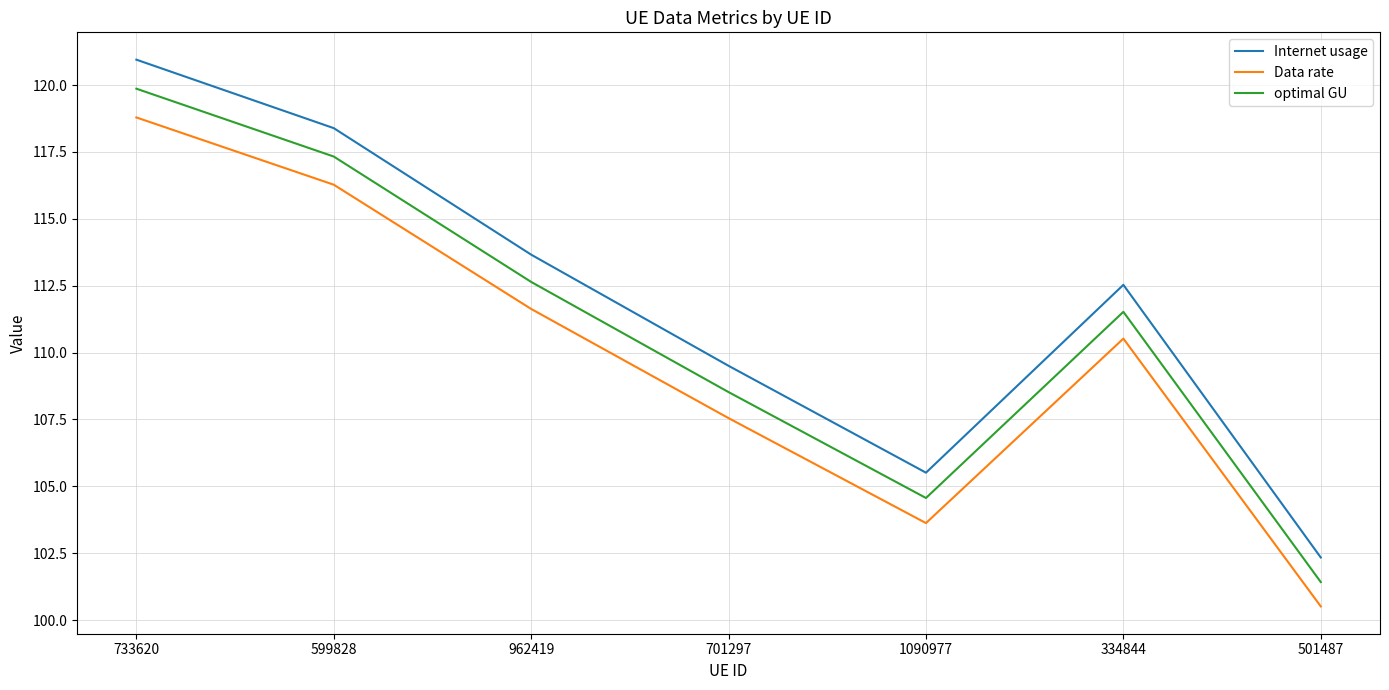

True or false: optimal GU and Internet usage intersect in this chart.

False